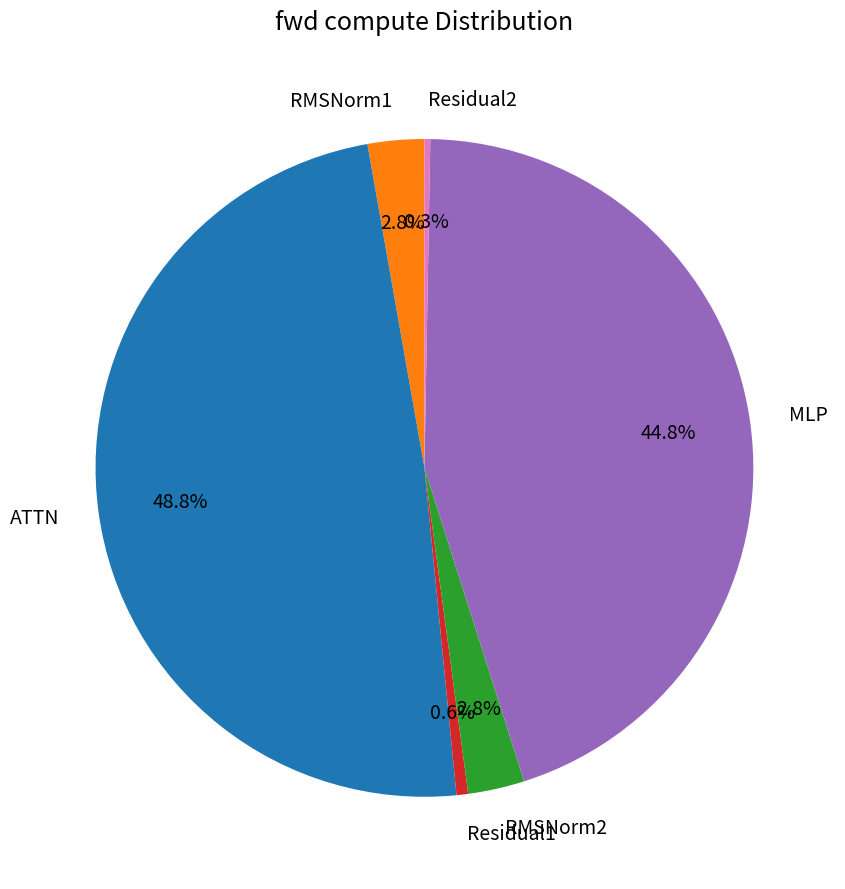

What portion of the pie excludes Residual1?

99.4%